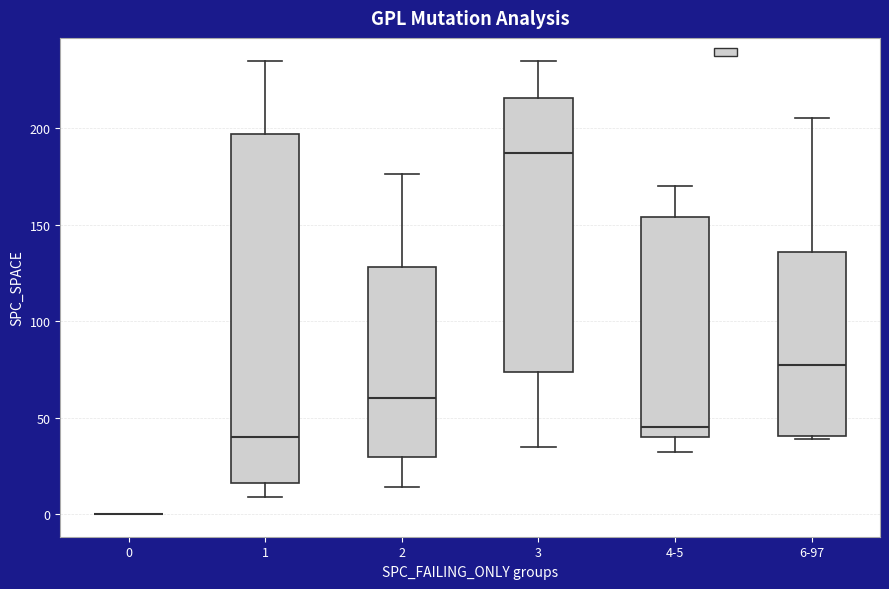

Where is the lower edge of the box for 3 on the y-axis? The values are not printed on the chart, so give them approximately, as read against the axis.

75